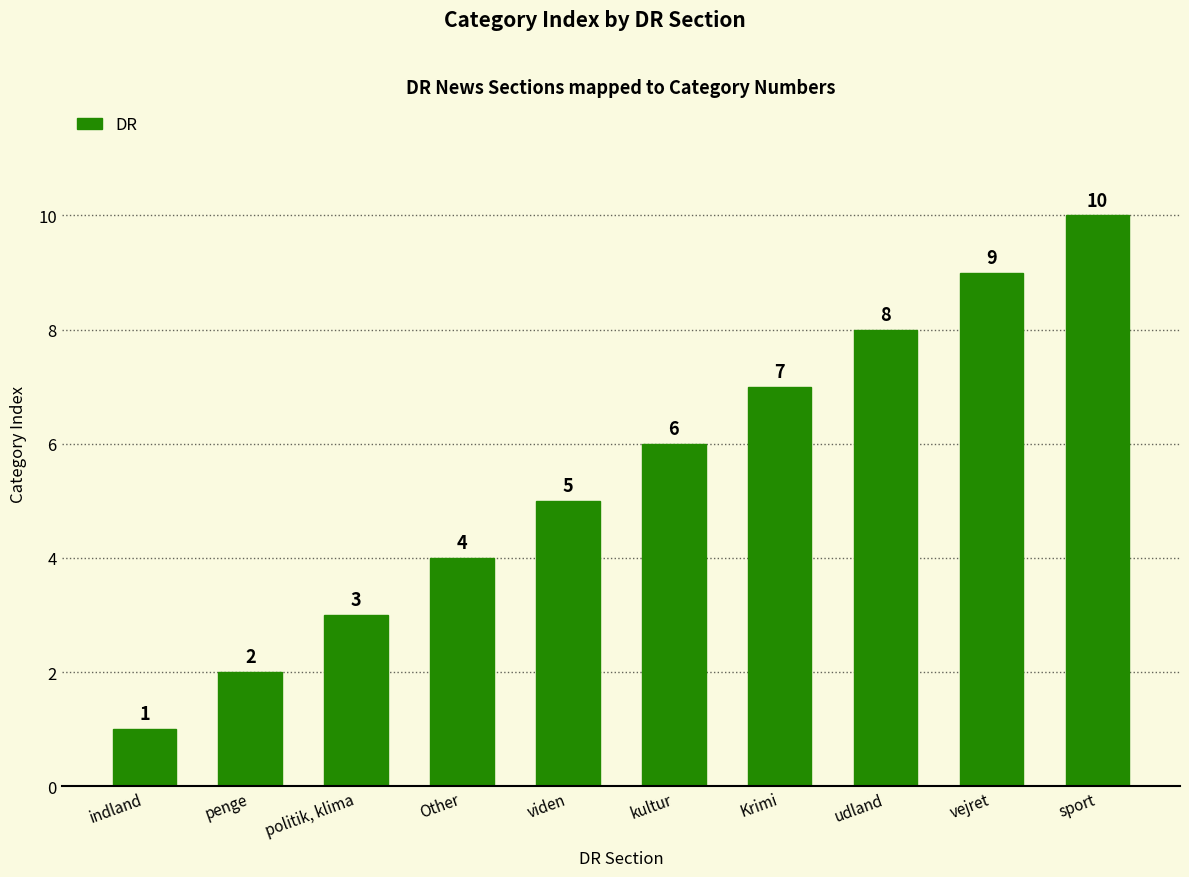

How many values are between 3 and 8?

6